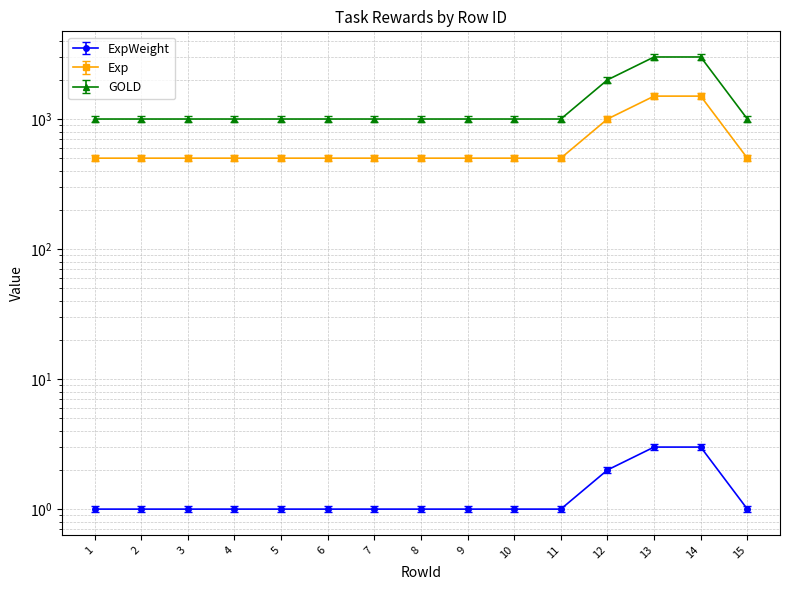

What are all the series names shown in the legend?

ExpWeight, Exp, GOLD